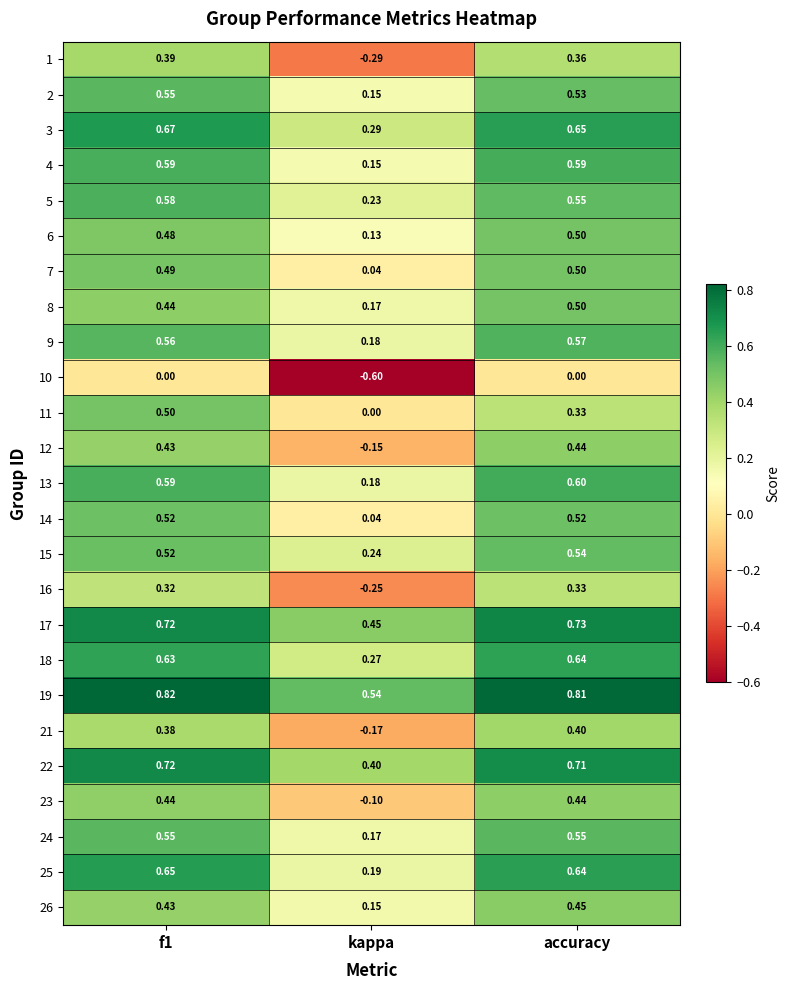

Is the value of 7 at f1 greater than the value of 11 at accuracy?

Yes